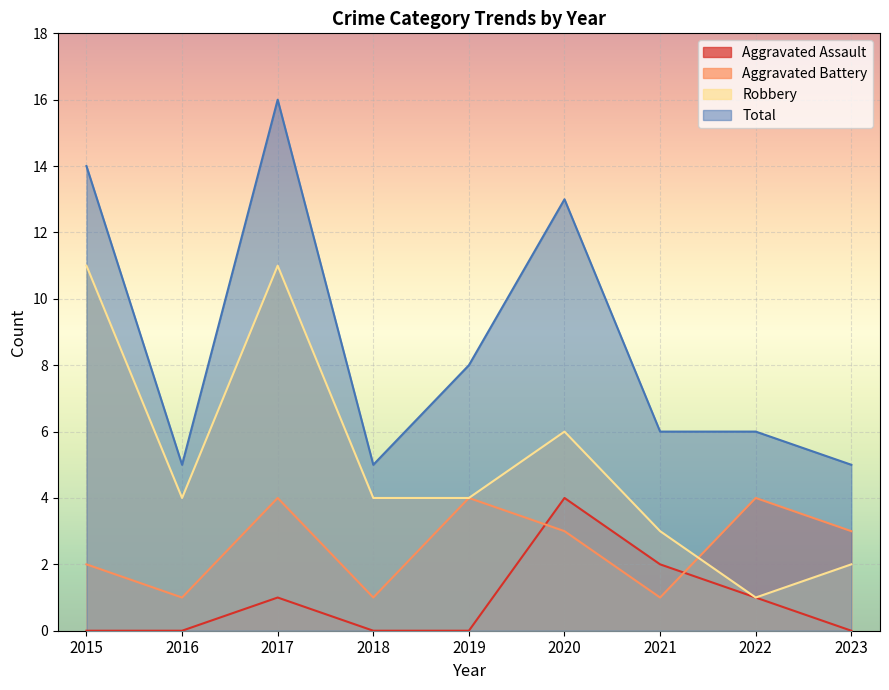

At which category does Robbery reach its first local peak?

2017